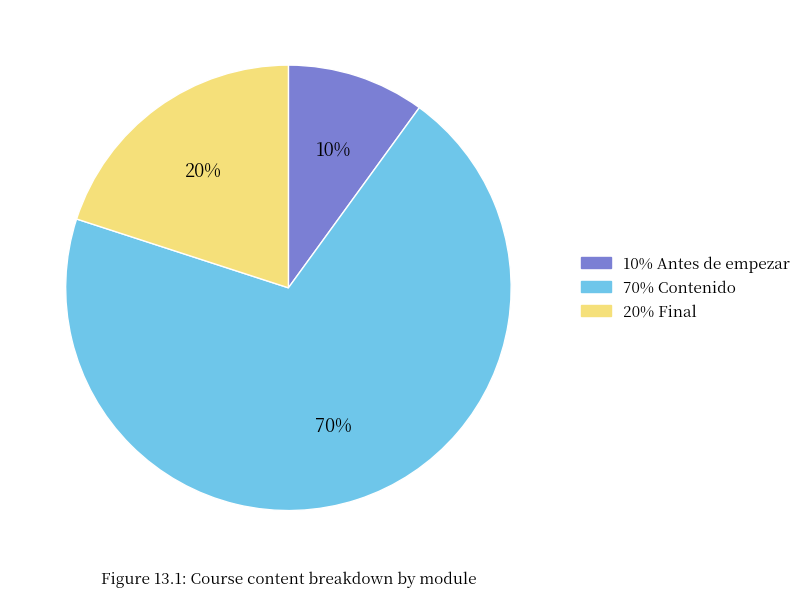

To the nearest percent, what is the average slice percentage?

33%